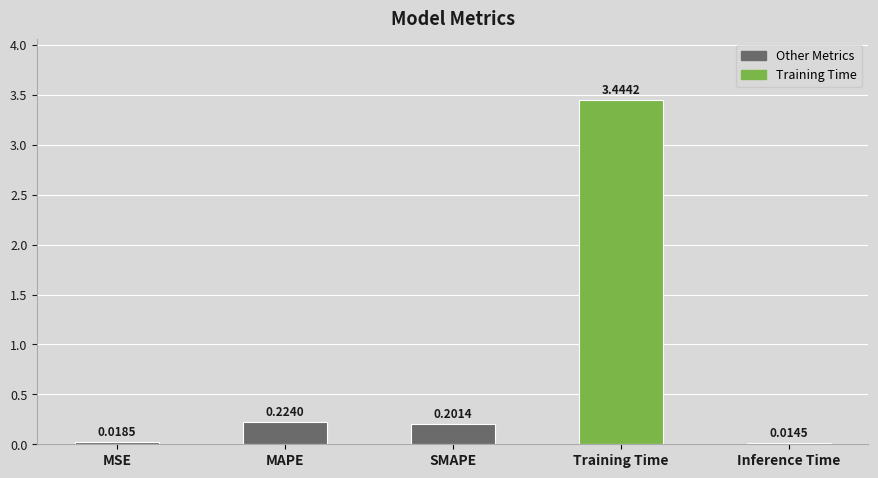

Count the number of data series in this chart.

1